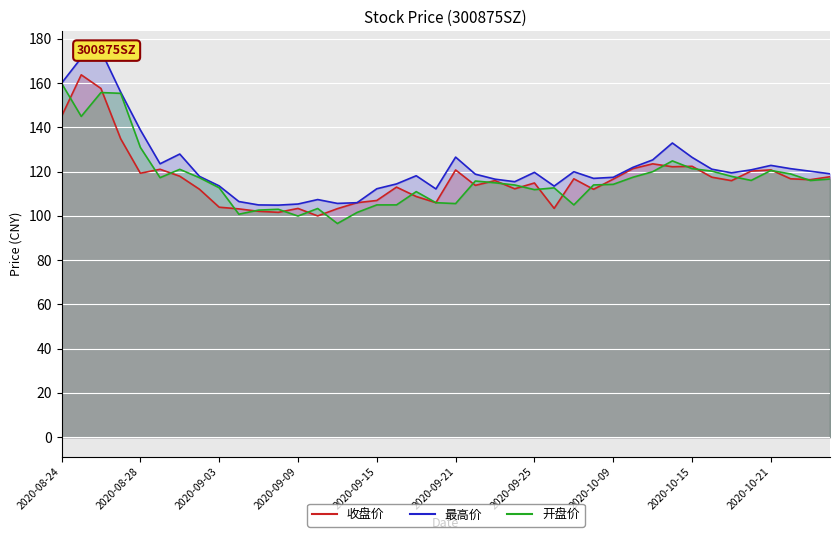

Is it true that 开盘价 equals 30.0 at 2020-09-09?

False